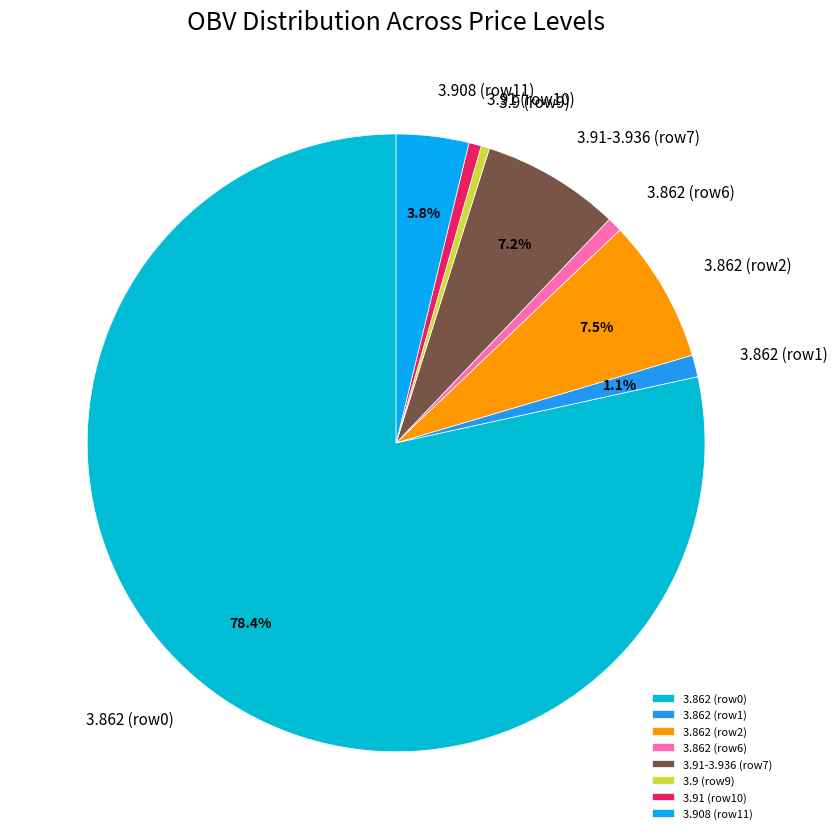

What portion of the pie excludes 3.908 (row11)?

96.2%